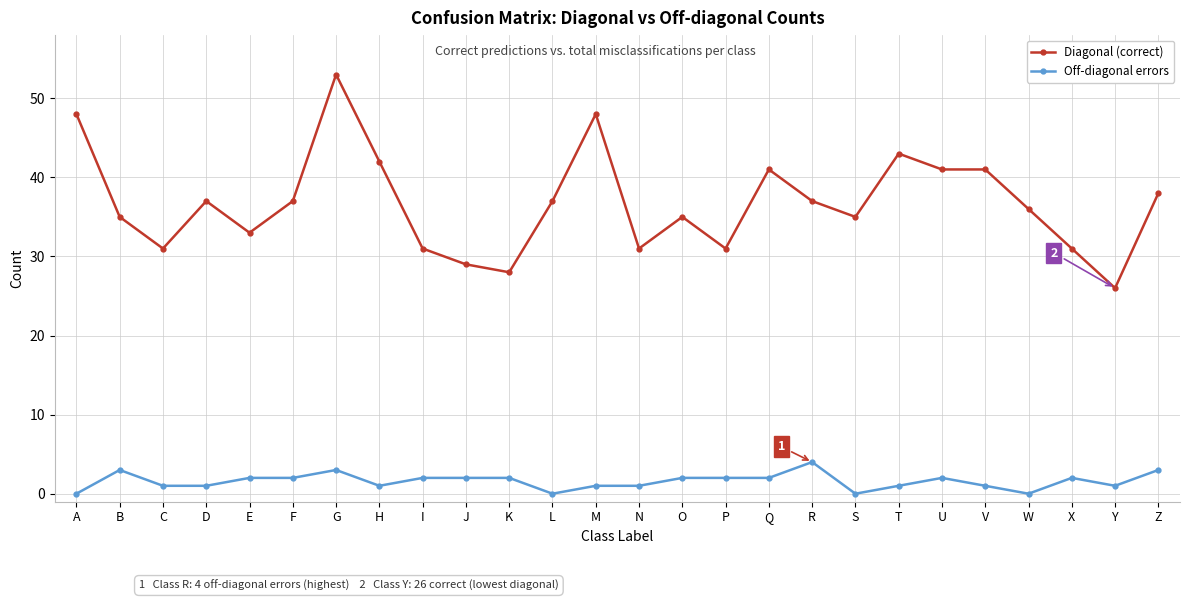

True or false: Off-diagonal errors and Diagonal (correct) cross at least once.

False